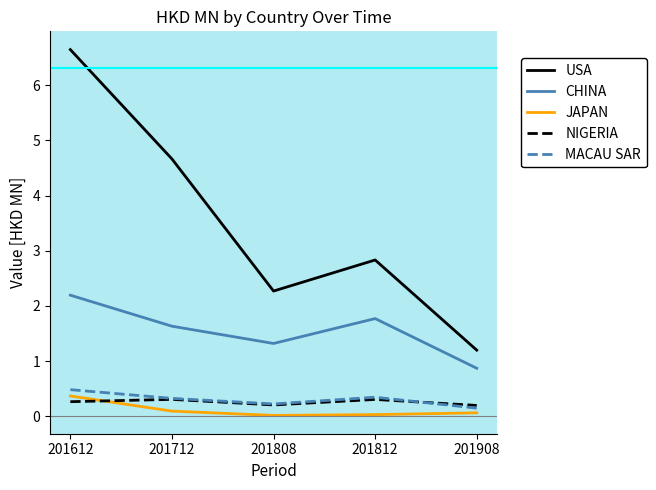

Is the value of JAPAN at 201808 greater than the value of CHINA at 201612?

No